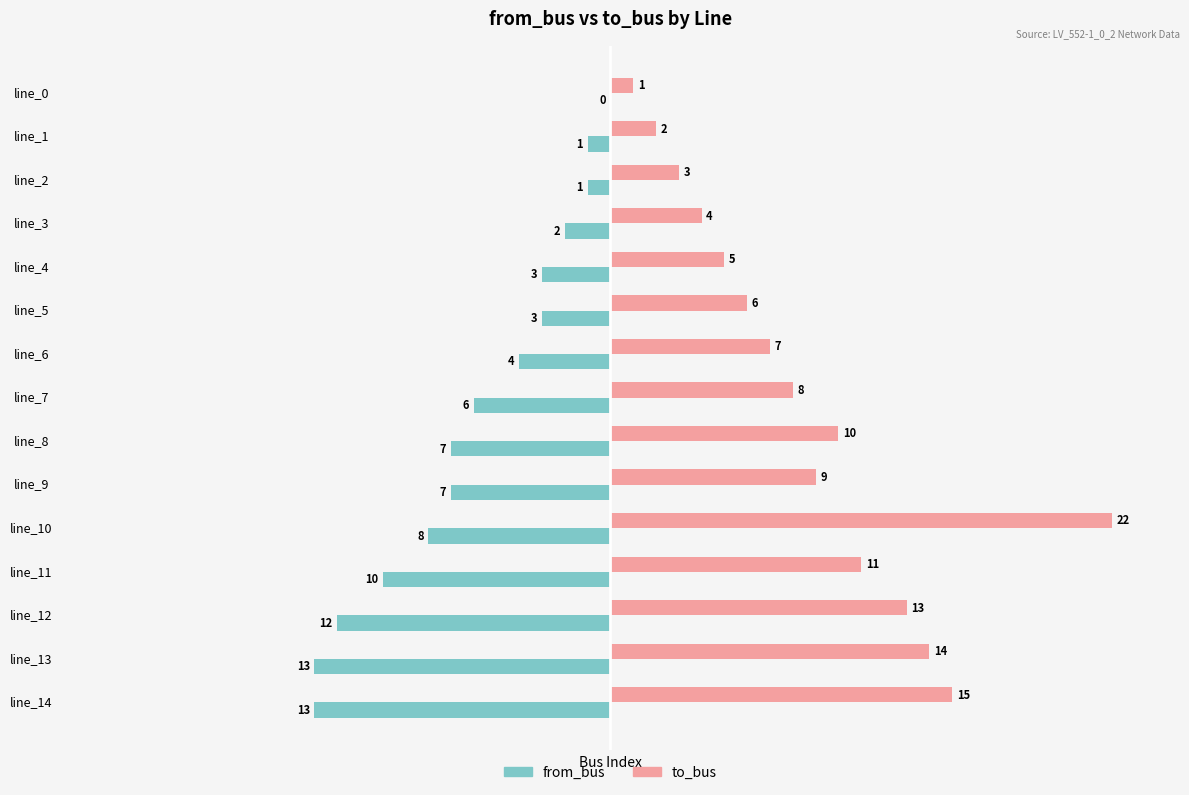

At which category is the sum across all series the highest?

line_10